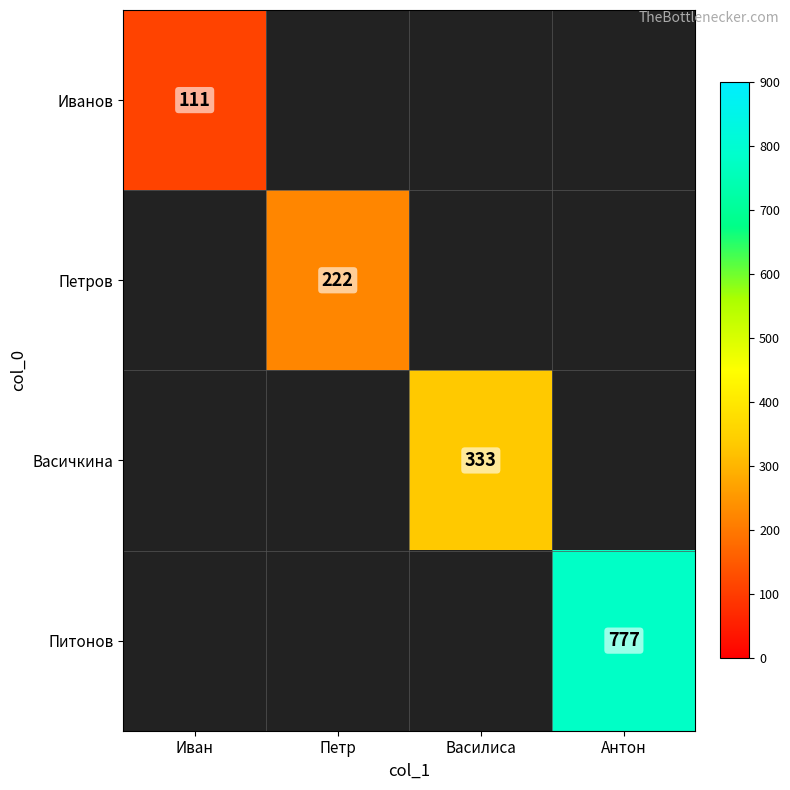

The Иванов series shows 59 at Иван. True or false?

False